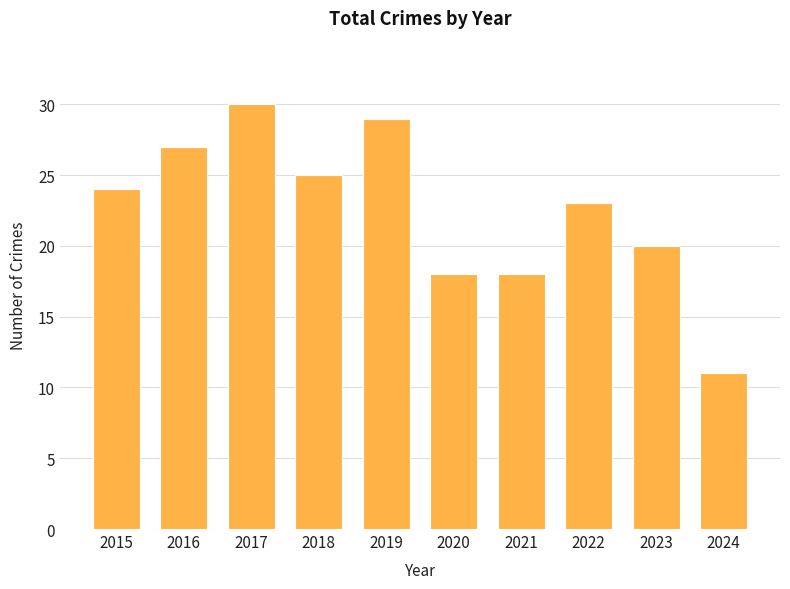

Reading left to right, list all the values displayed in this chart.

24	27	30	25	29	18	18	23	20	11